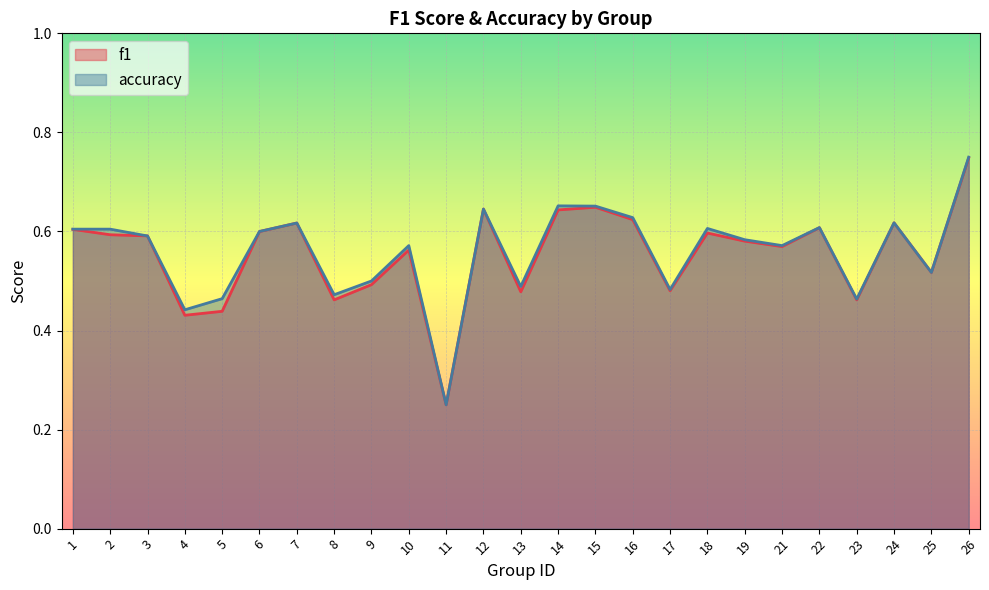

What is the smallest value displayed?

0.2